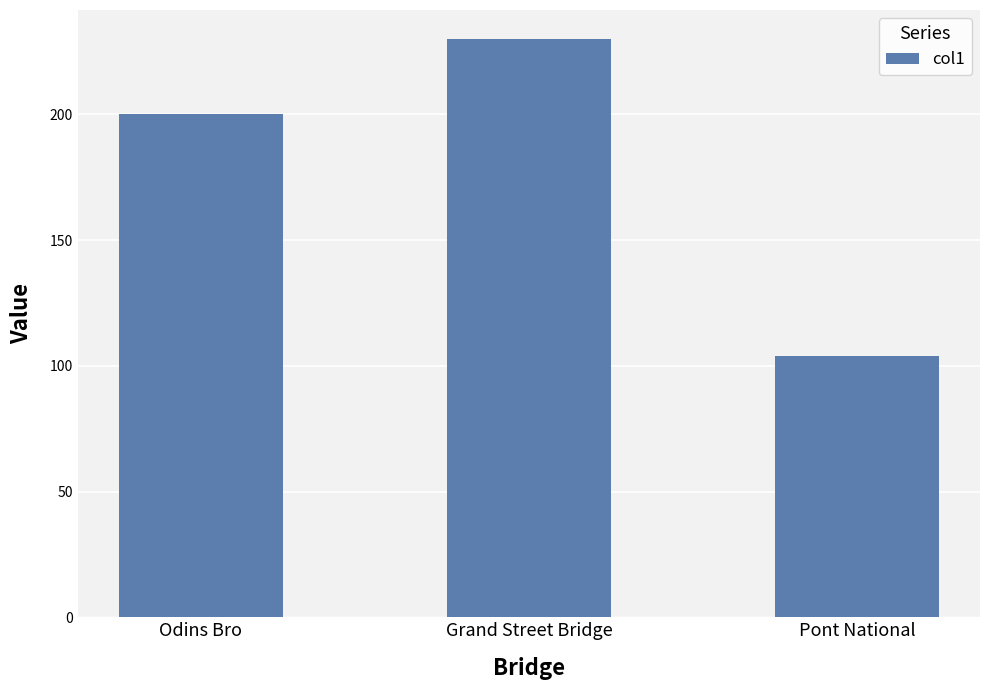

How many data points are less than 200?

1